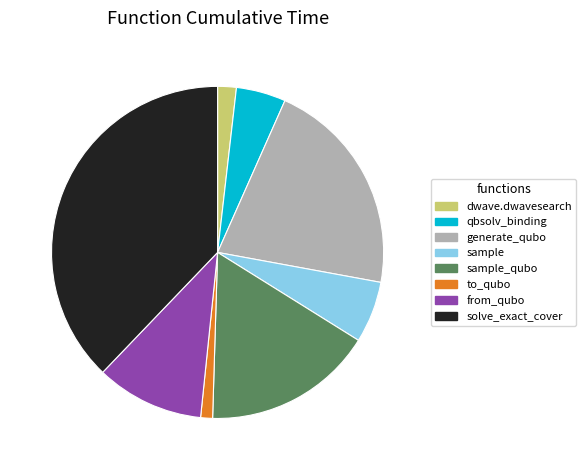

Is there any slice that represents more than half of the pie?

No